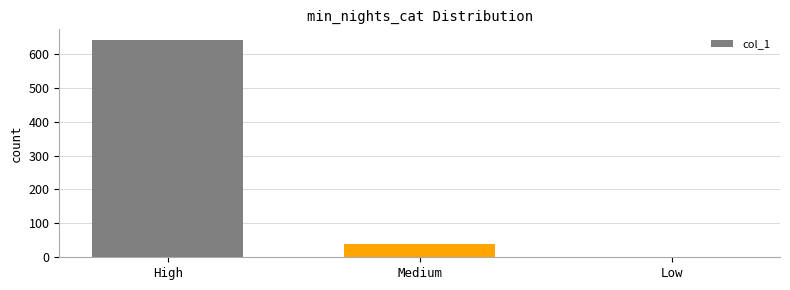

Approximately how many times larger is the value at Medium compared to High?

0.1